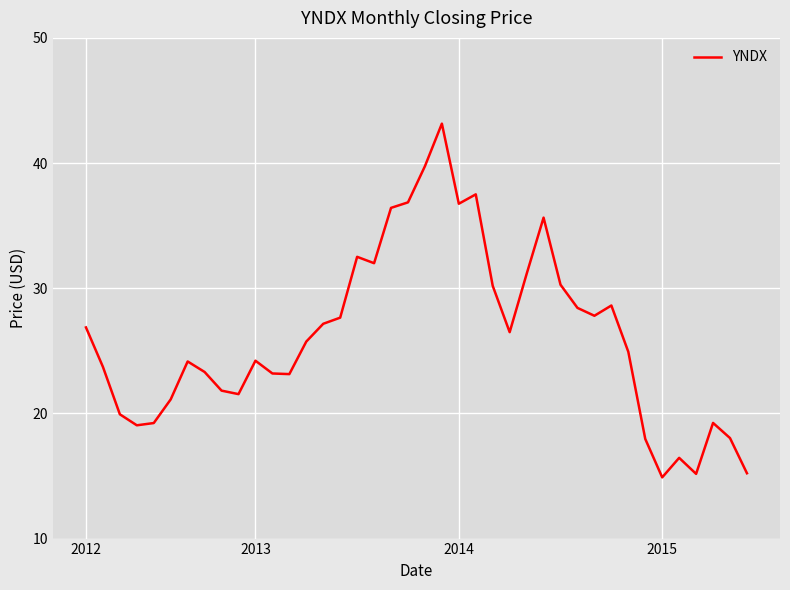

What is the smallest value displayed?

14.9